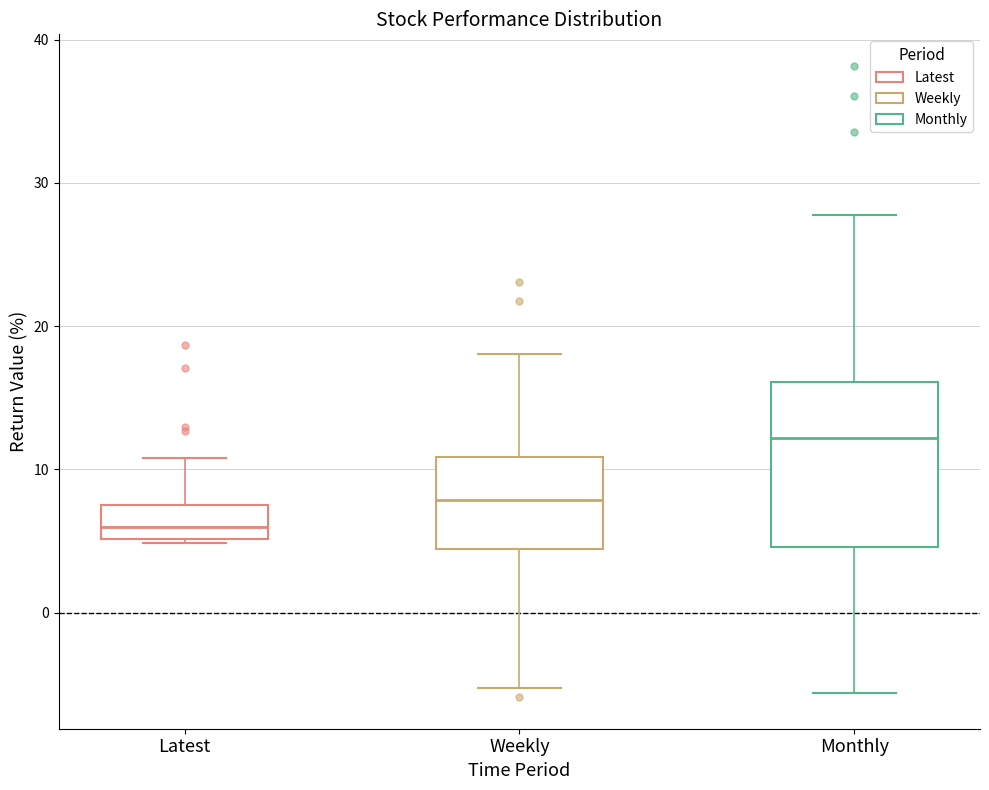

Which box has the highest median line?

Monthly